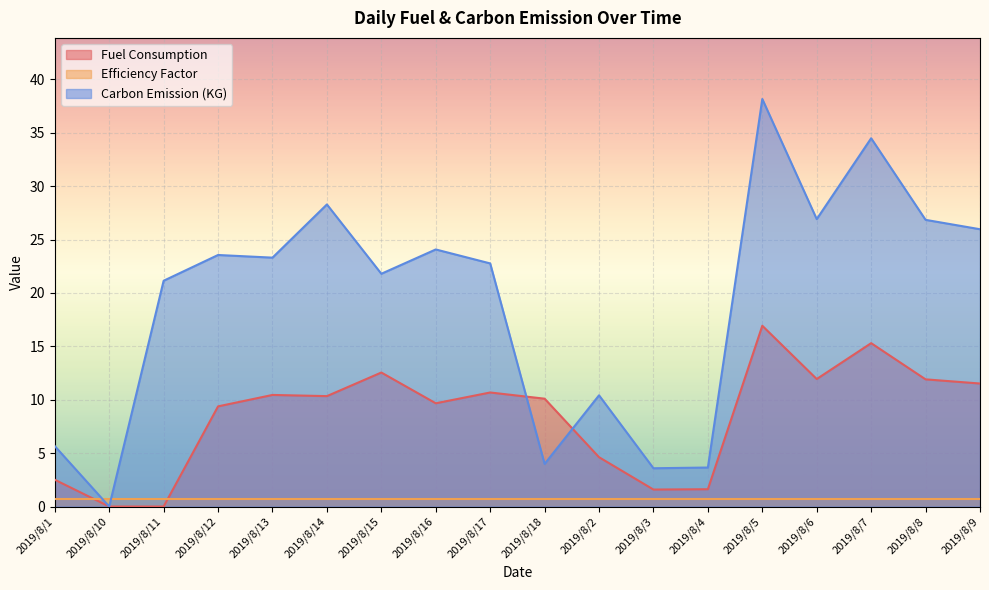

At which label does Carbon Emission (KG) reach its minimum?

2019/8/10